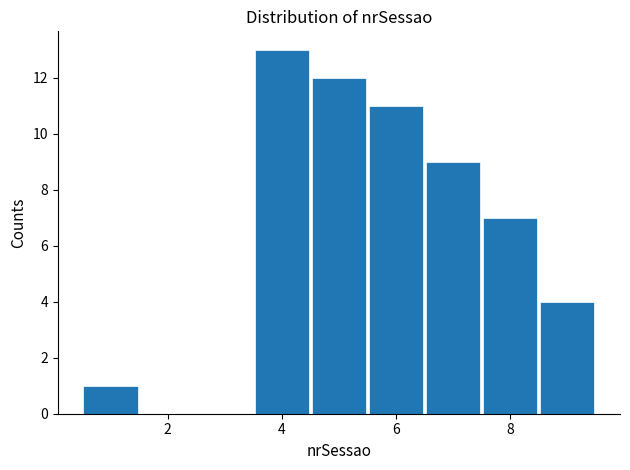

Which range on the x-axis has the tallest bar?

3.5 to 4.5